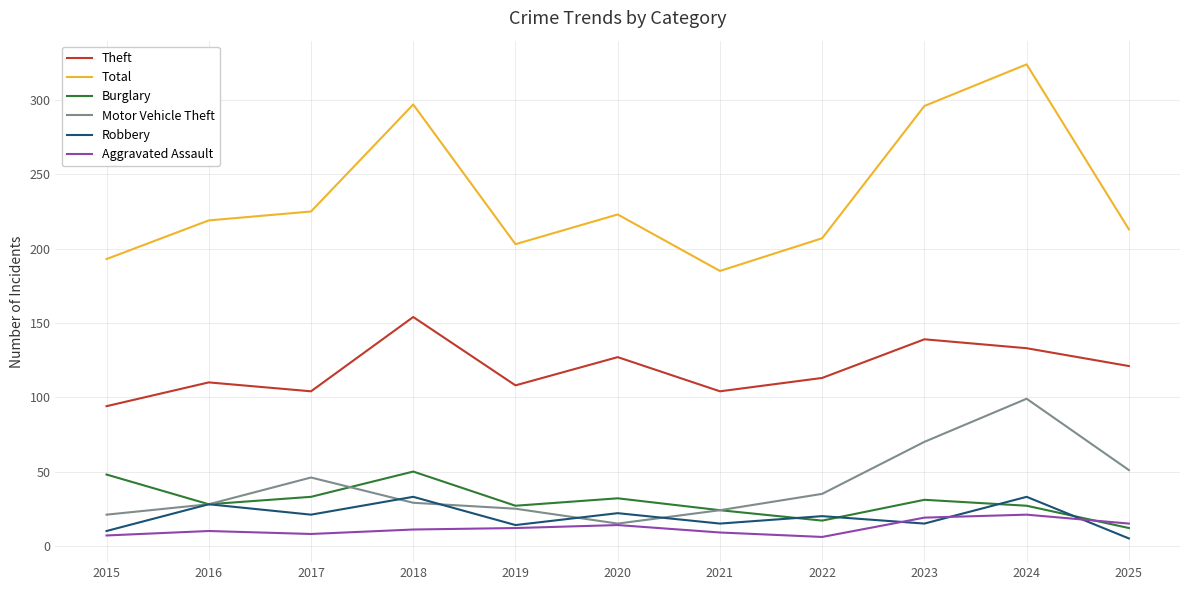

What is the spread (max minus min) of values at 2016?

209